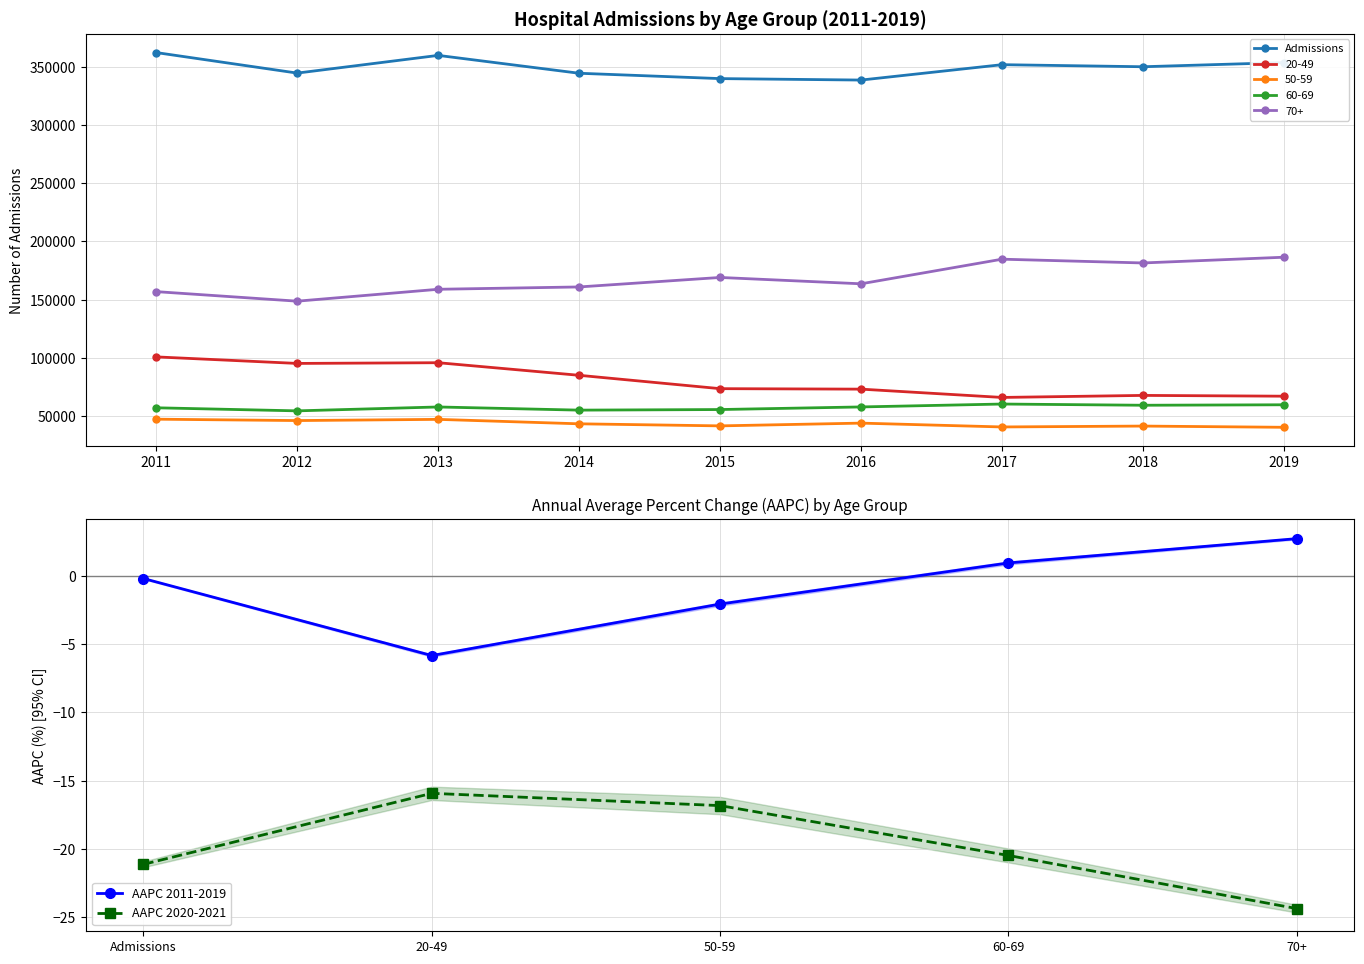

True or false: there are more than 1 points higher than both neighbors.

False